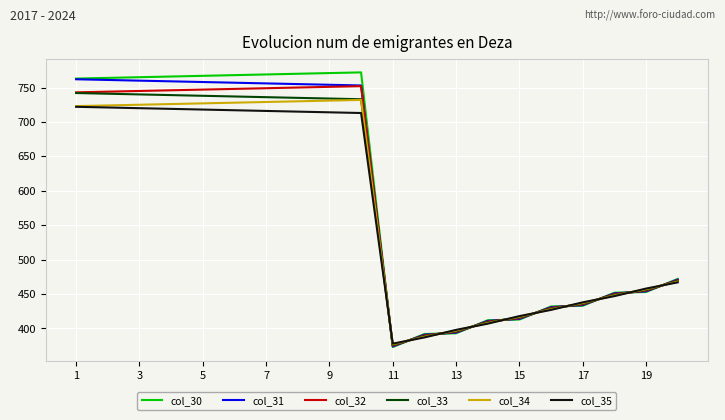

Which series has the largest range (max minus min)?

col_30